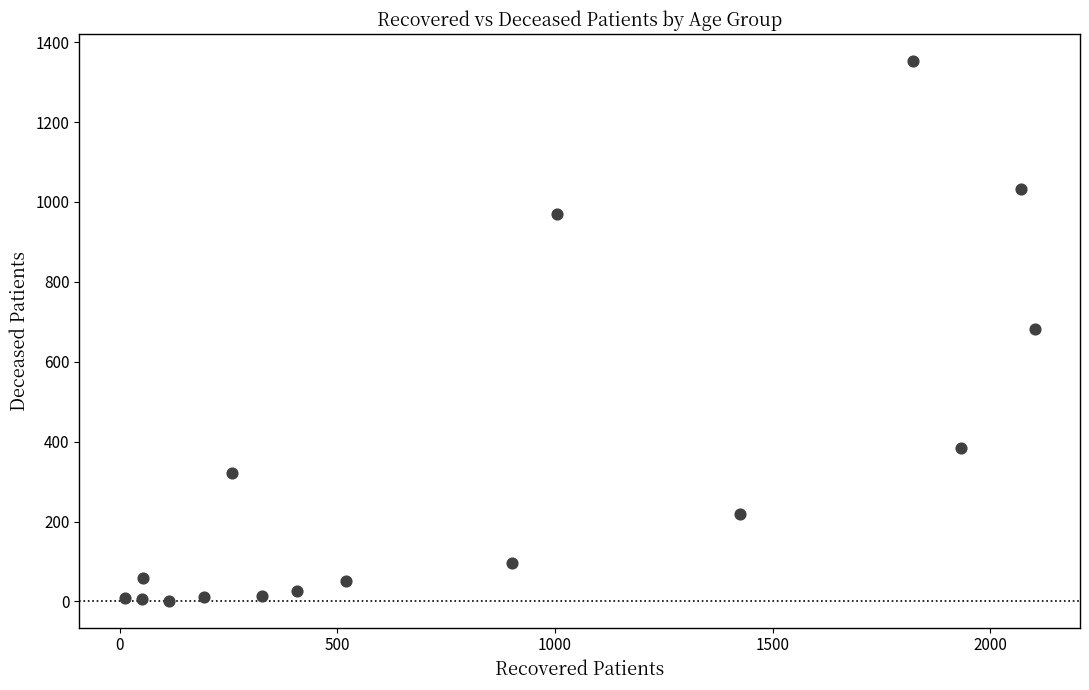

What is the range of Y values (max minus min)?

1351